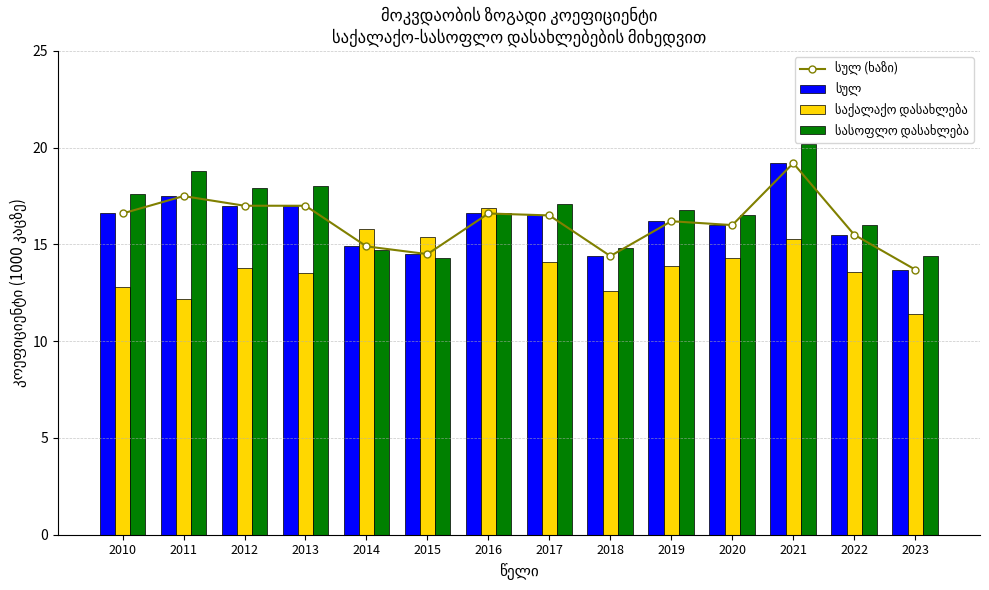

What is the minimum value shown in the chart?

11.4